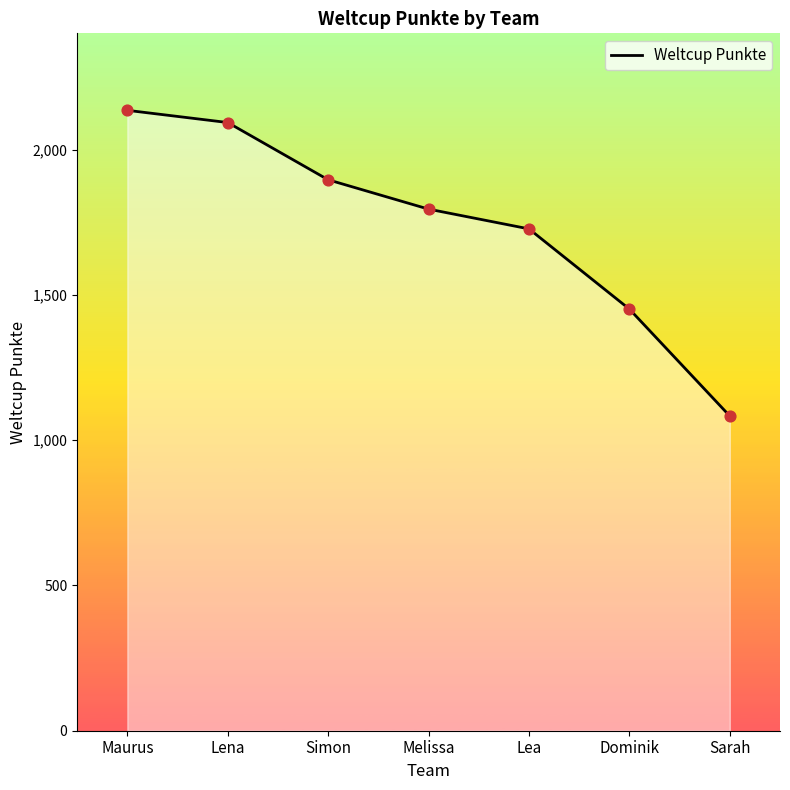

Which has a higher value, Maurus or Sarah?

Maurus